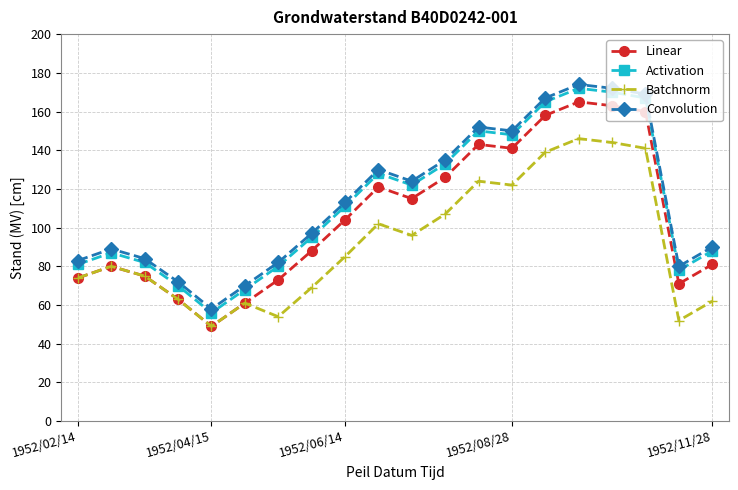

What is the value of the Convolution point at the 11th from the left?

124